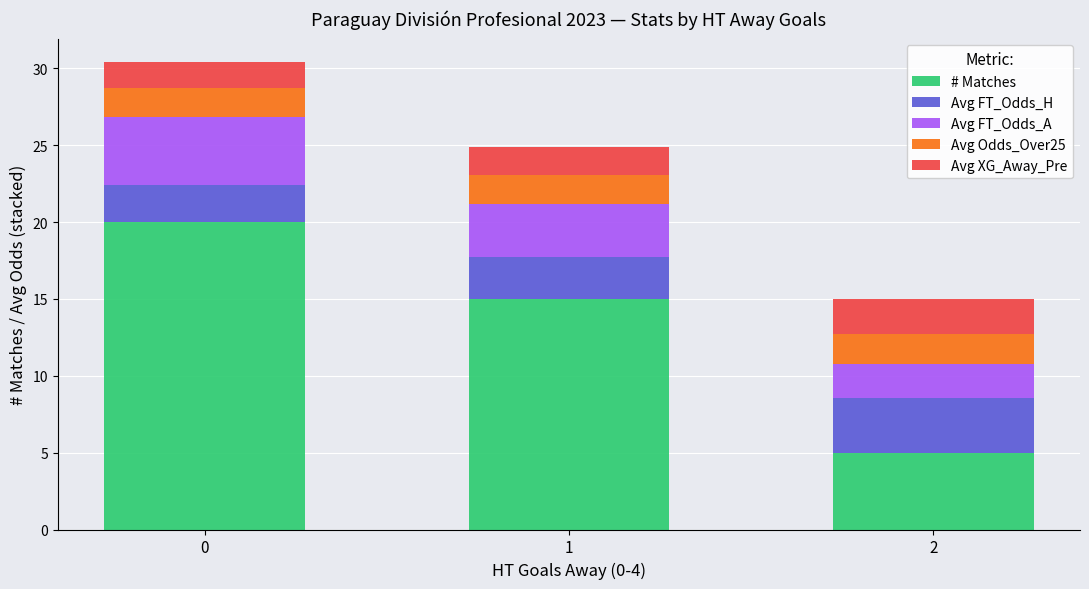

What is the total value across all series at 1?

24.9